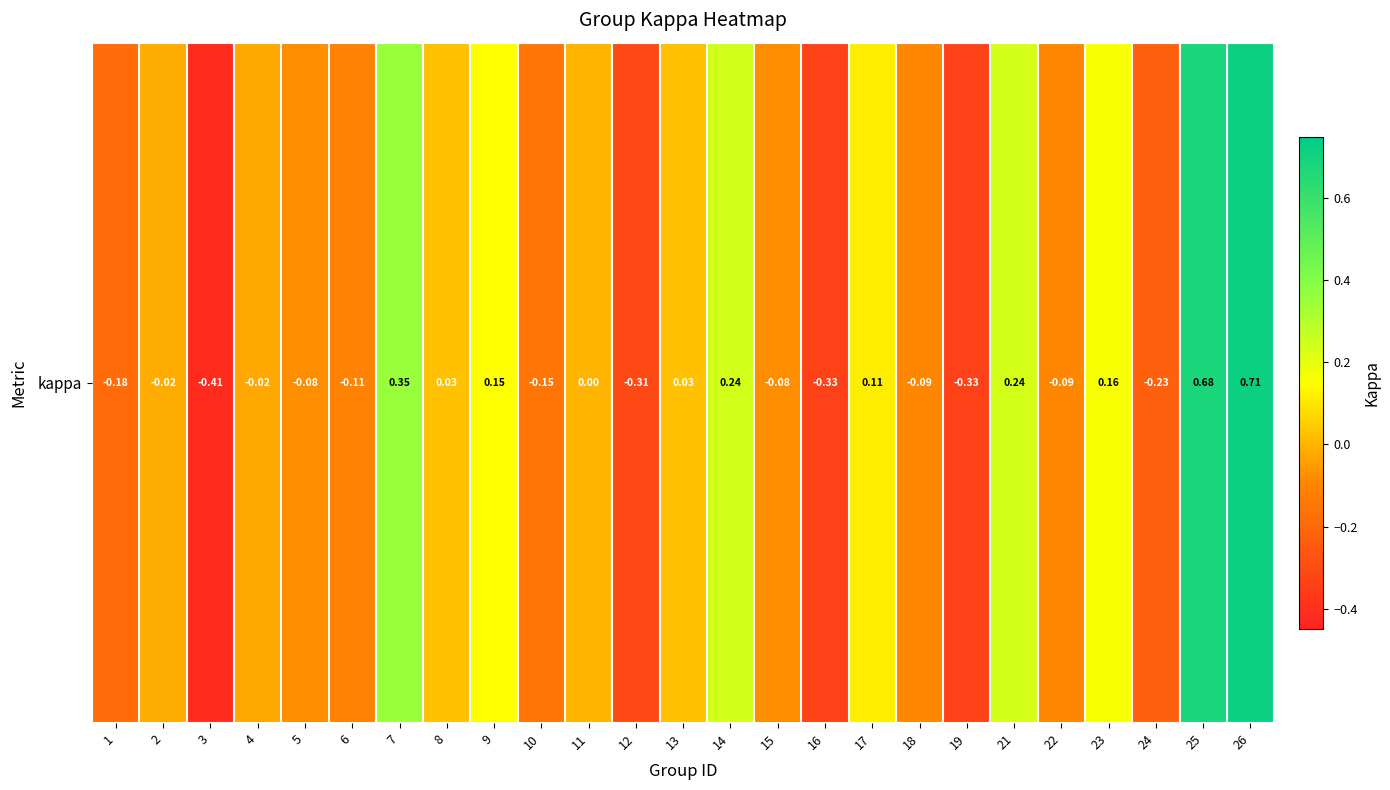

Between 17 and 11, which is larger?

17